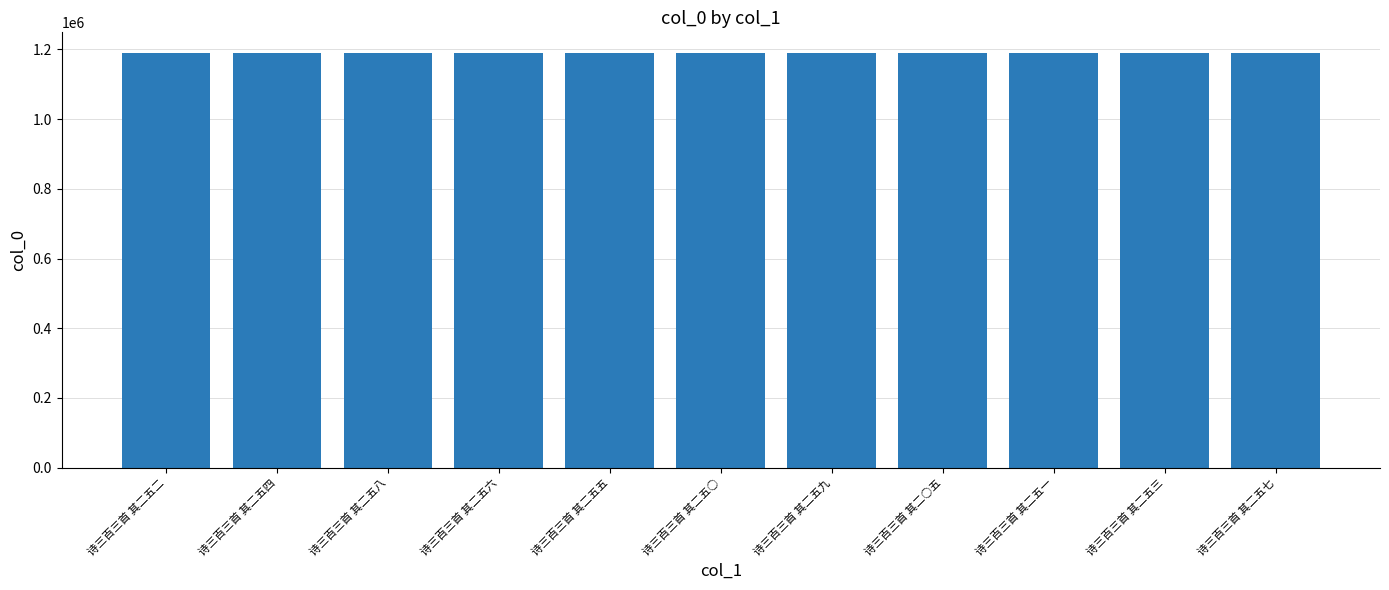

What is the approximate value at 诗三百三首 其二五六, to the nearest 50?

1189600